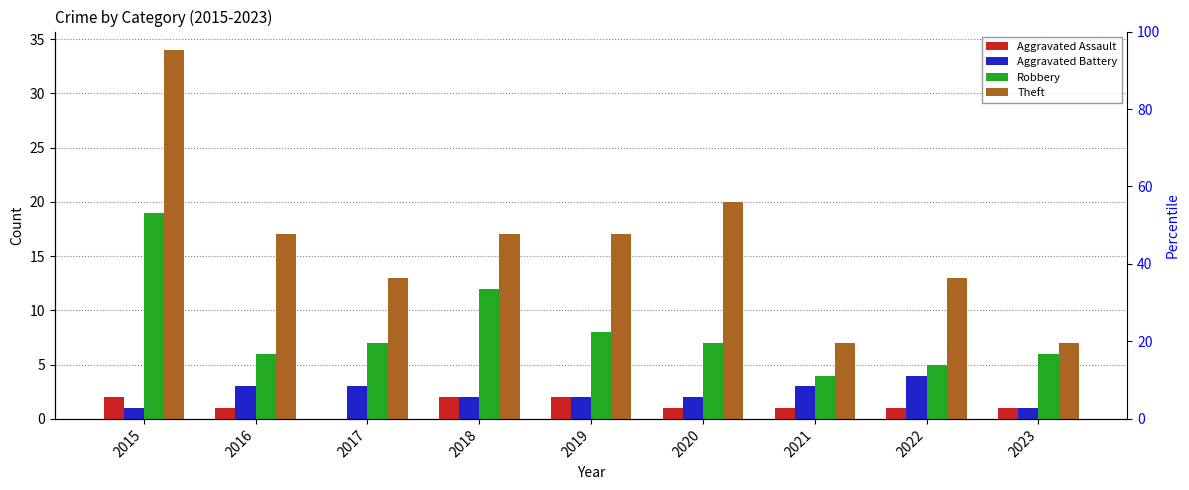

What is the total value across all series at 2019?

29